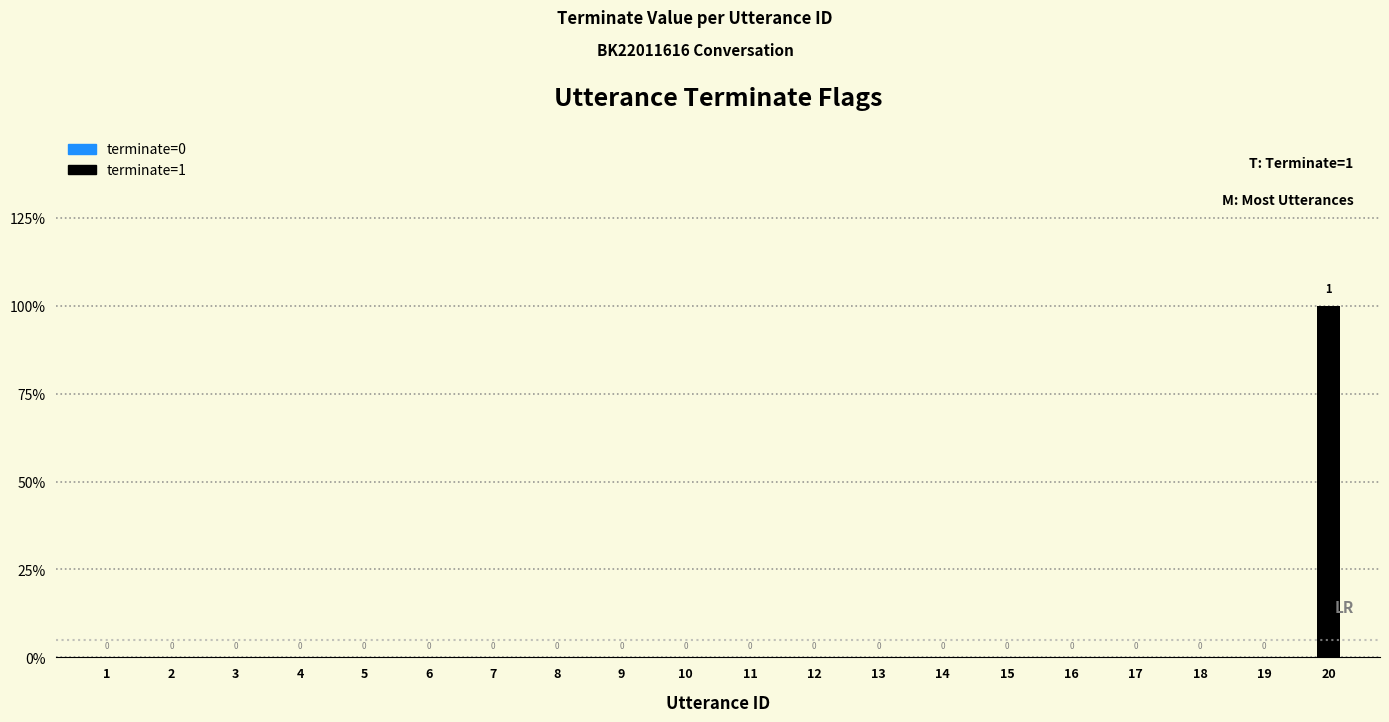

List the labels in order of value, smallest first.

1, 2, 3, 4, 5, 6, 7, 8, 9, 10, 11, 12, 13, 14, 15, 16, 17, 18, 19, 20